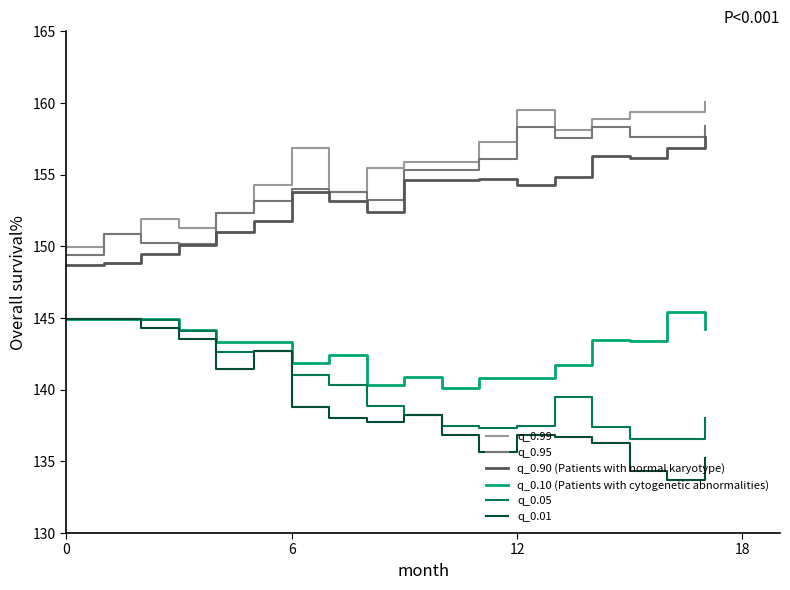

True or false: q_0.99 and q_0.01 intersect in this chart.

False